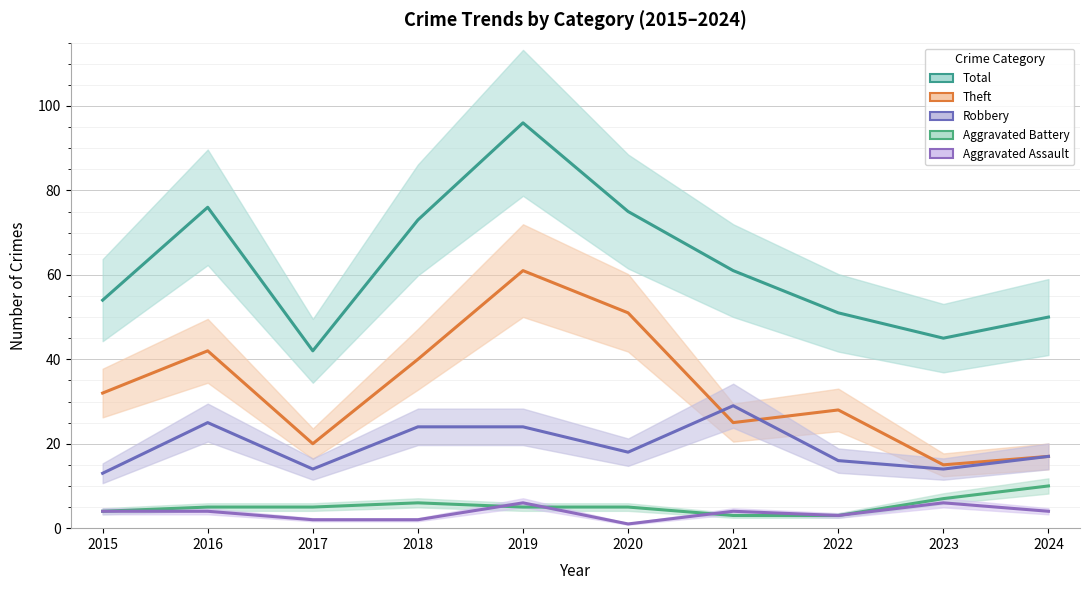

The value of Robbery at 2023 is 24. True or false?

False